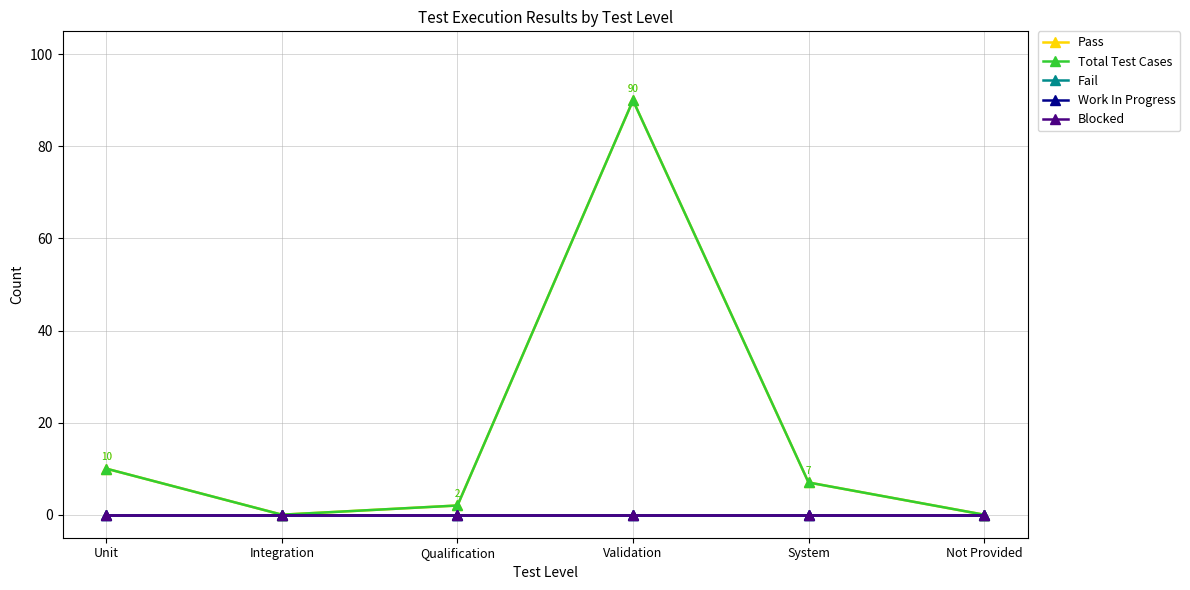

Does the chart have visible grid lines?

Yes